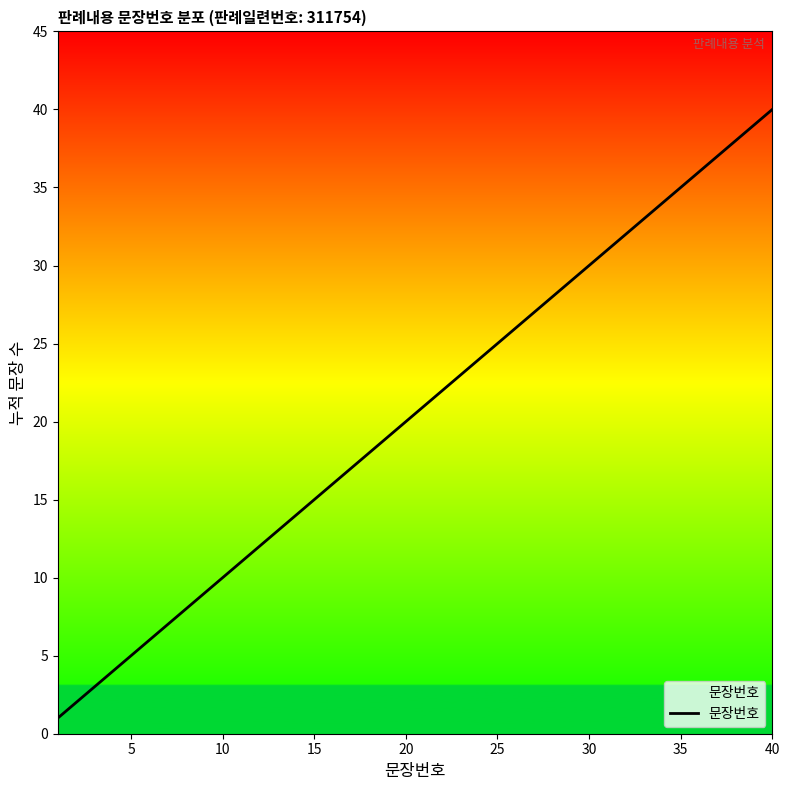

What is the difference between the maximum and minimum values?

39